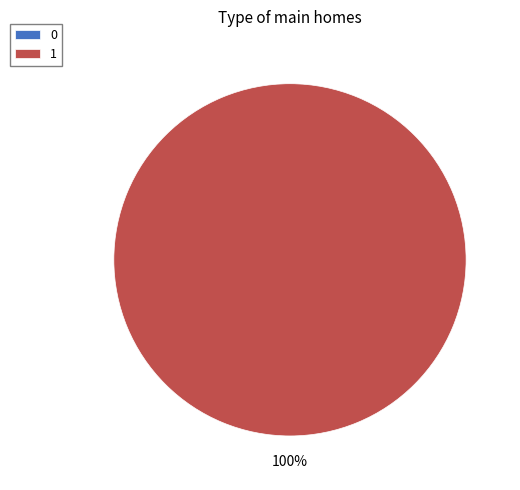

Do 1 and 0 together represent more than half of the pie?

Yes